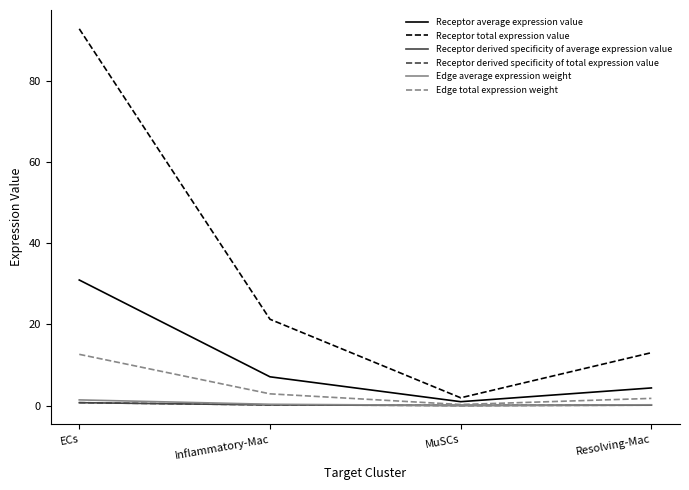

Is this an area chart (filled region under the line)?

No